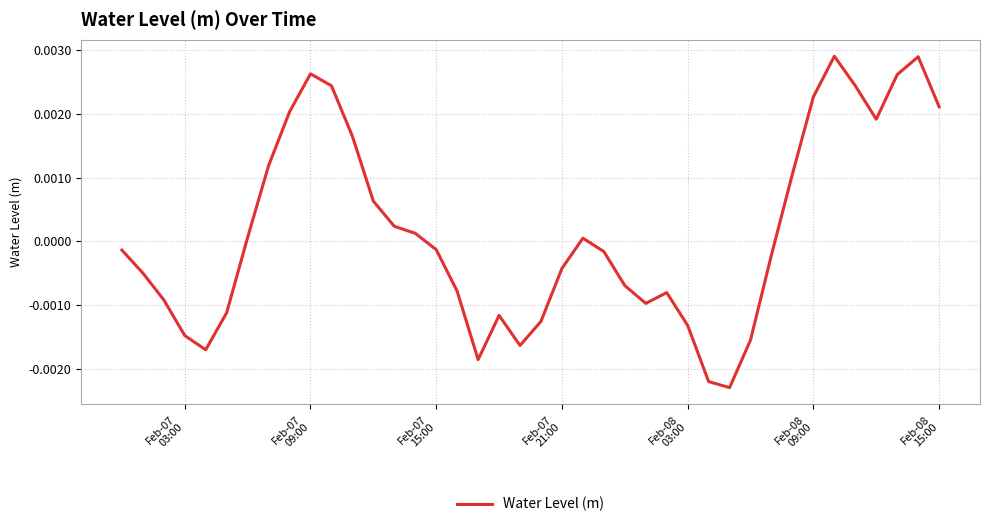

How many values are above zero?

18